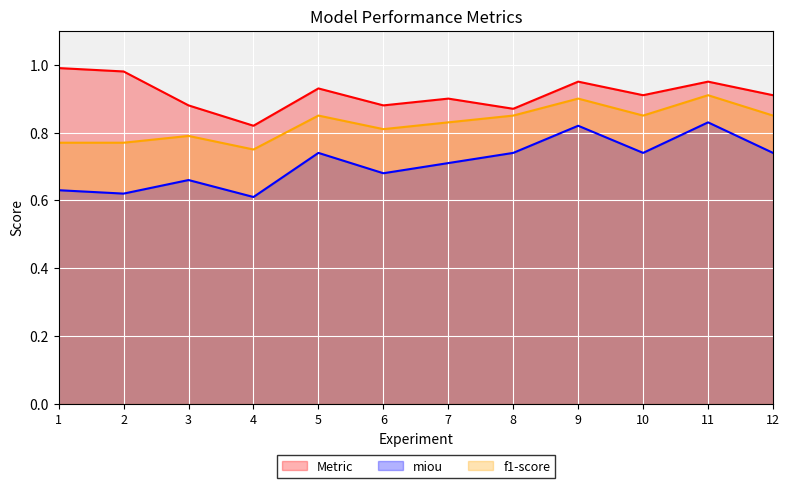

How many lines are shown in the chart?

3